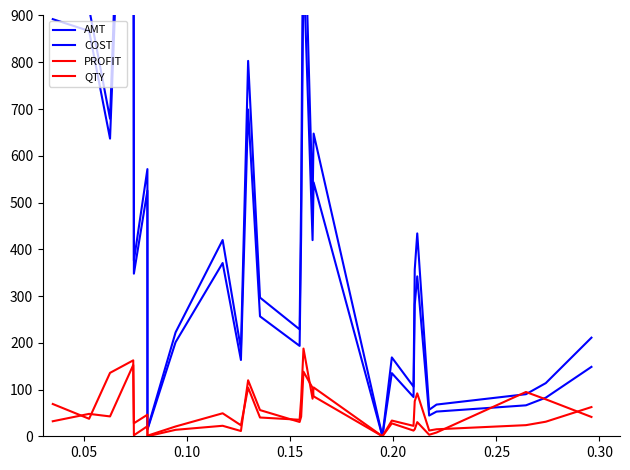

The value of QTY at 10 is 50.1. True or false?

False